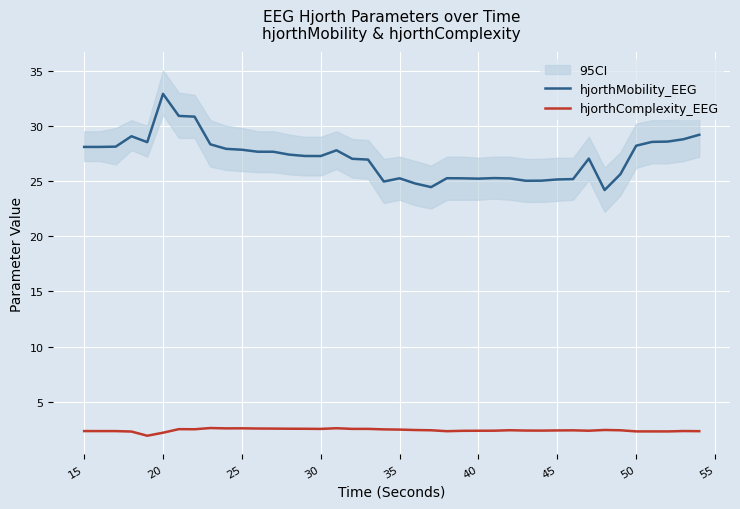

True or false: hjorthComplexity_EEG and hjorthMobility_EEG cross at least once.

False